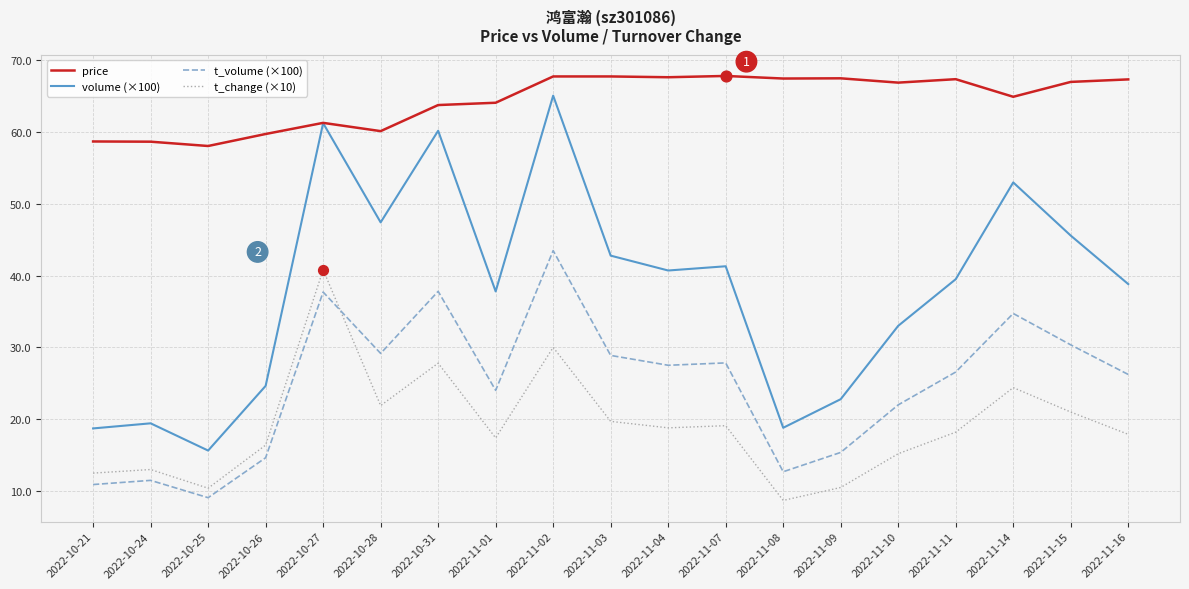

At how many categories does at least one series exceed 30?

19